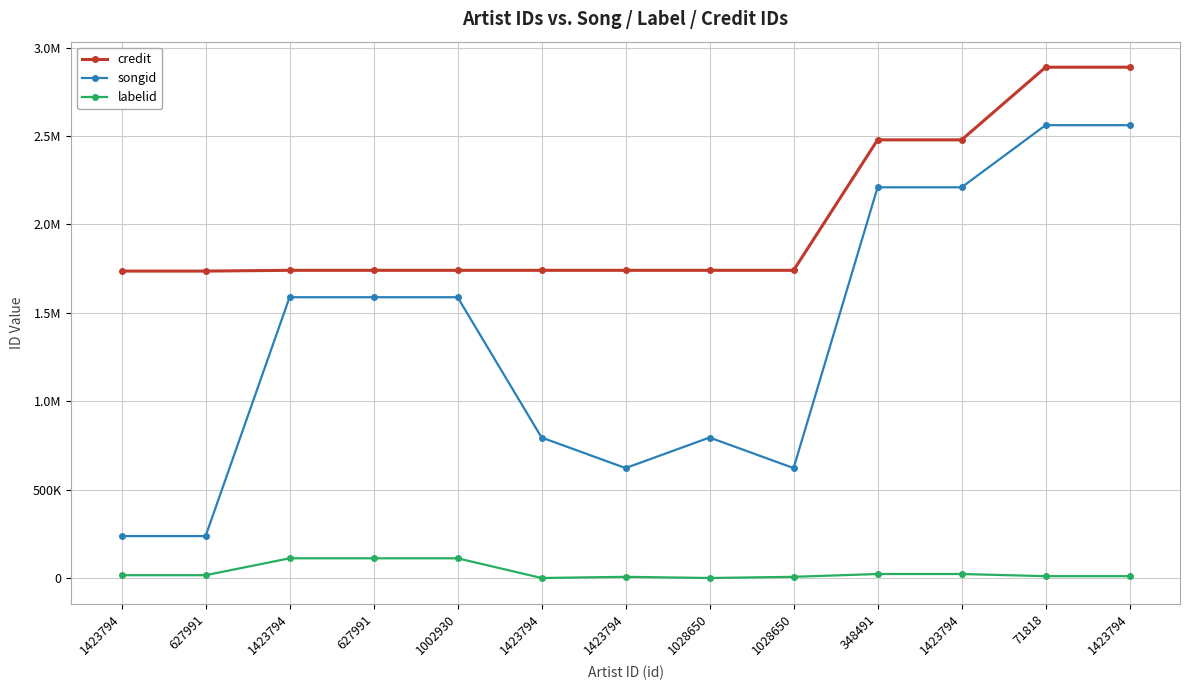

What is the total value across all series at 1423794?

1989251